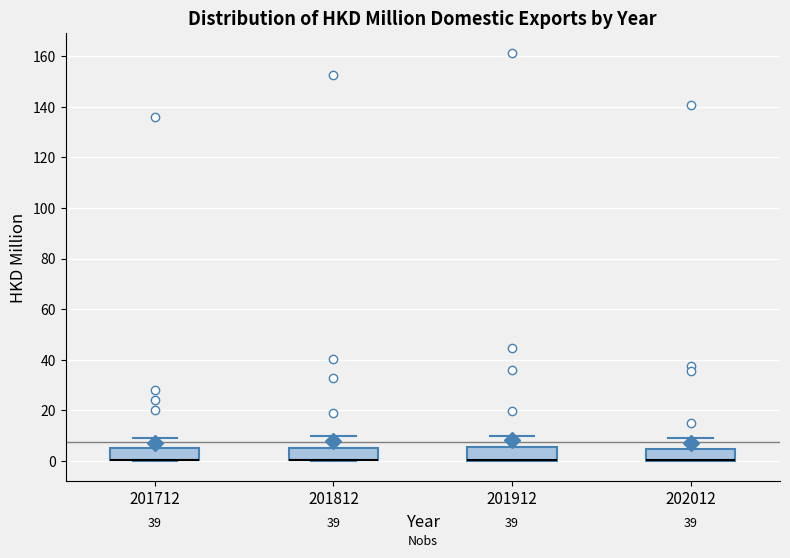

Reading left to right, transcribe this box plot: for each box, give where its median line is, the range the box spans, and where its two whiskers end, as read against the y-axis. The values are not printed on the chart, so give them approximately, as read against the axis.

201712: median 0 (drawn on the box's lower edge), box 0 to 6, whiskers 0 to 8
201812: median 0 (drawn on the box's lower edge), box 0 to 6, whiskers 0 to 10
201912: median 0 (drawn on the box's lower edge), box 0 to 6, whiskers 0 to 10
202012: median 0 (drawn on the box's lower edge), box 0 to 4, whiskers 0 to 8